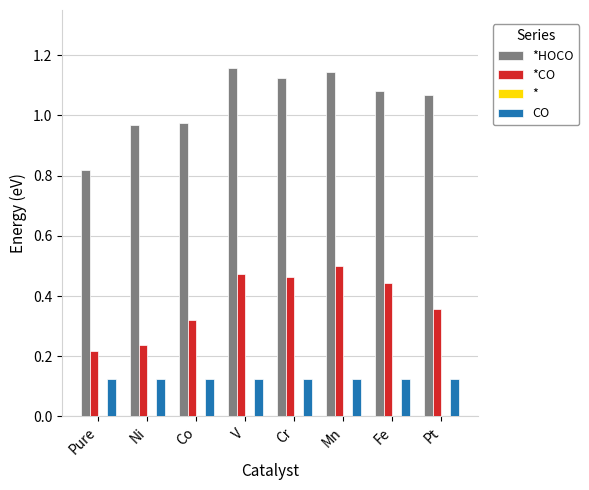

Does the chart contain any negative values?

No